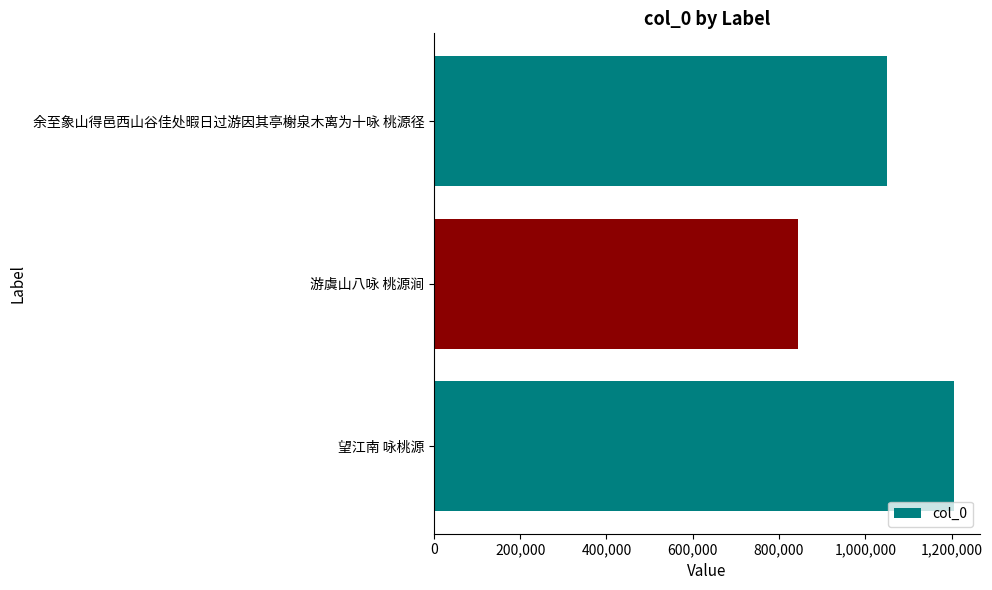

Reading top to bottom, what are all the values shown in this chart?

余至象山得邑西山谷佳处暇日过游因其亭榭泉木离为十咏 桃源径=1049738	游虞山八咏 桃源涧=843552	望江南 咏桃源=1205732